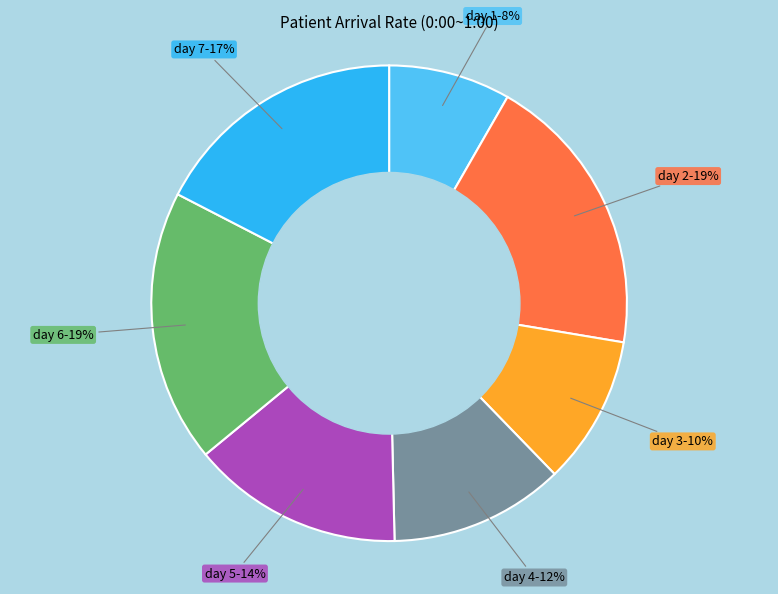

Is there any slice that represents more than half of the pie?

No